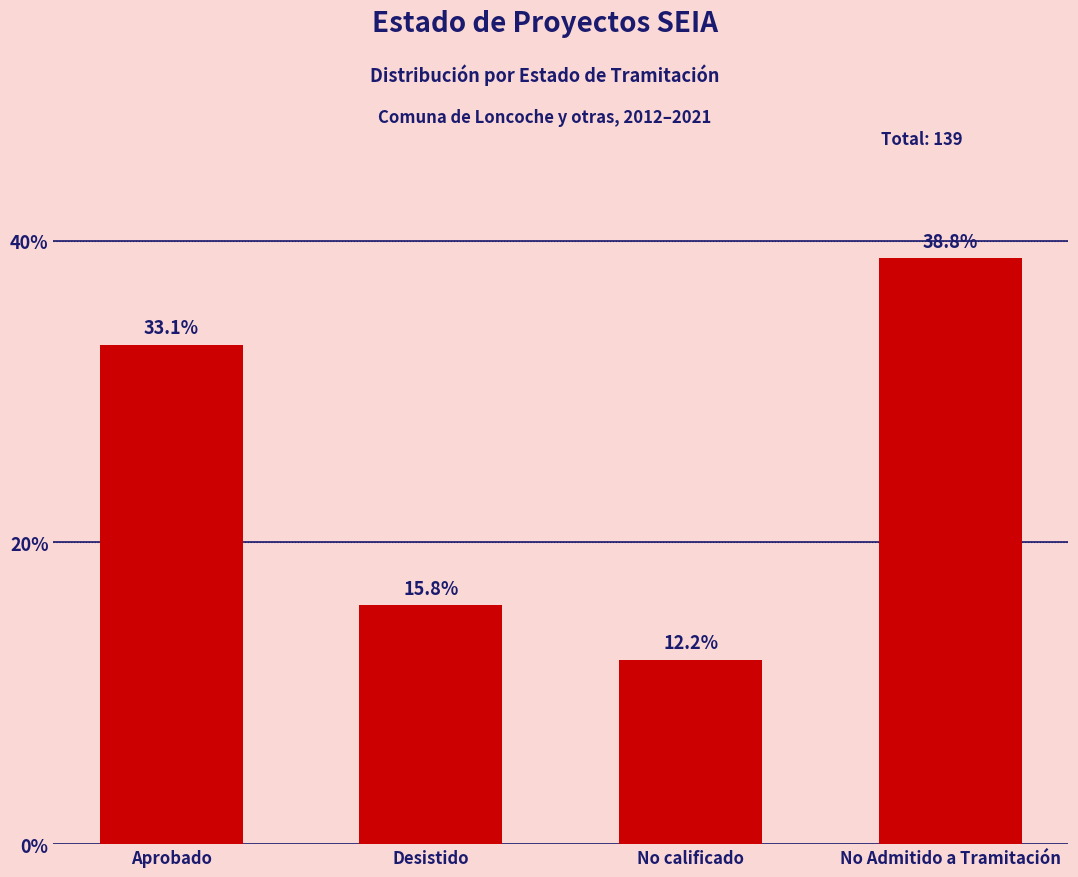

What is the average value?

25.0